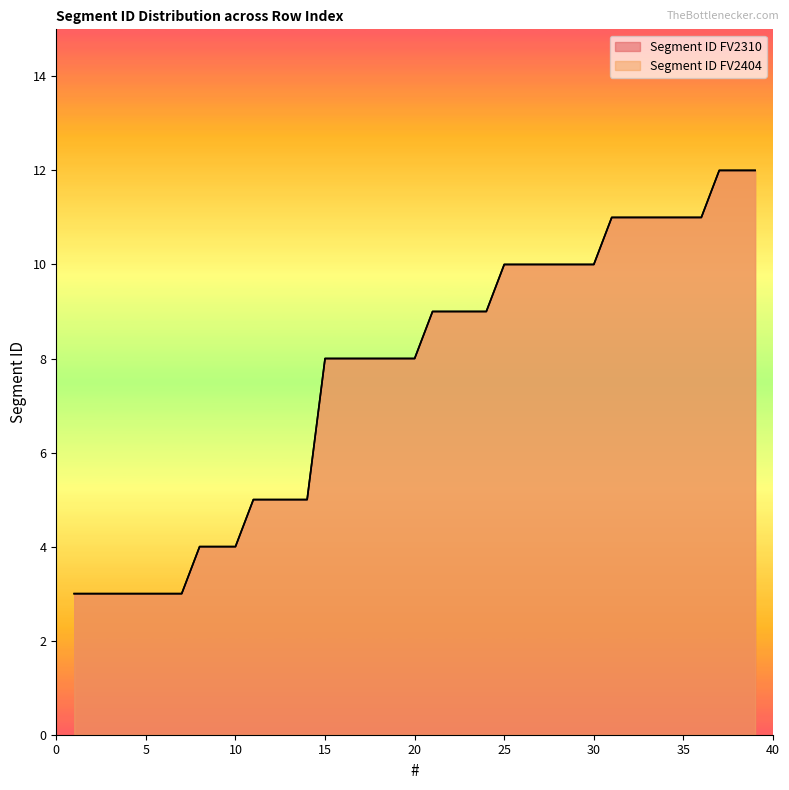

Which label corresponds to the smallest value in the chart?

1